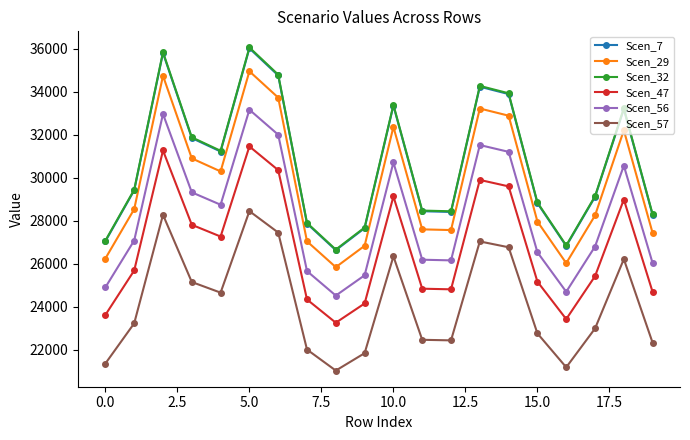

What is the value of the Scen_7 point at the 1st from the left?

27053.9